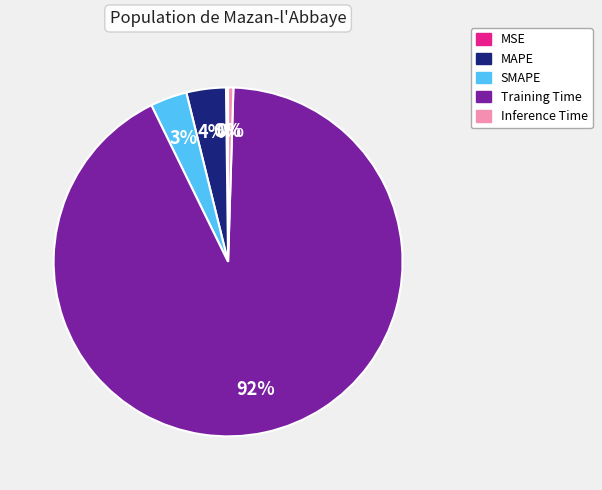

To the nearest percent, what is the combined percentage of Training Time and Inference Time?

93%